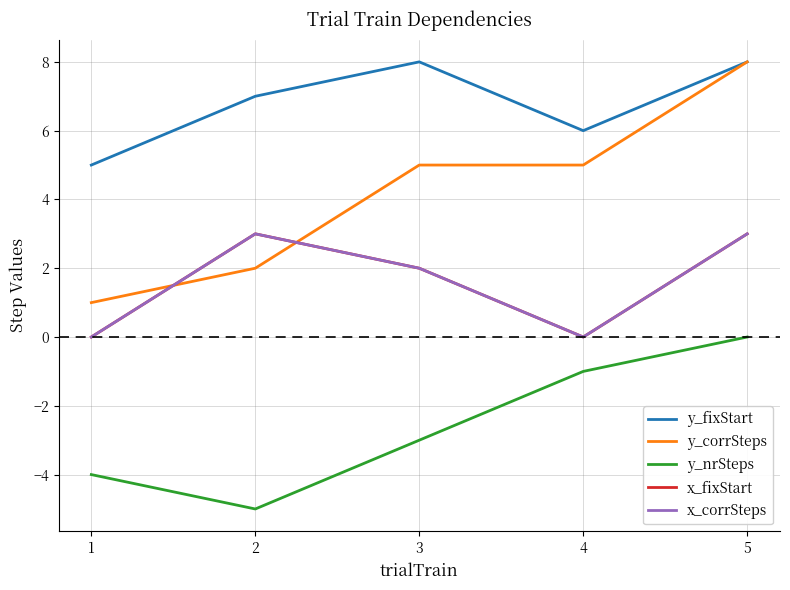

In y_nrSteps, how many points are lower than both neighbors (excluding endpoints)?

1